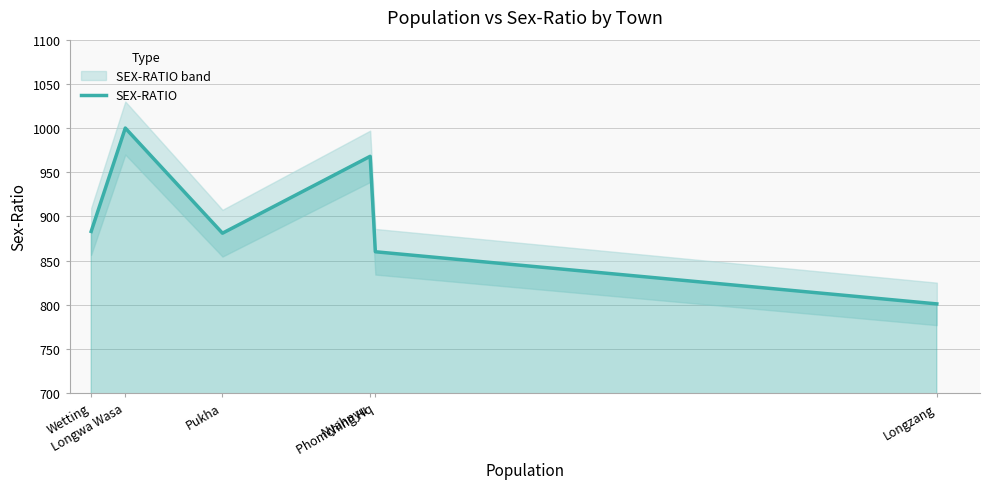

The value at Longwa Wasa is 1000. True or false?

True